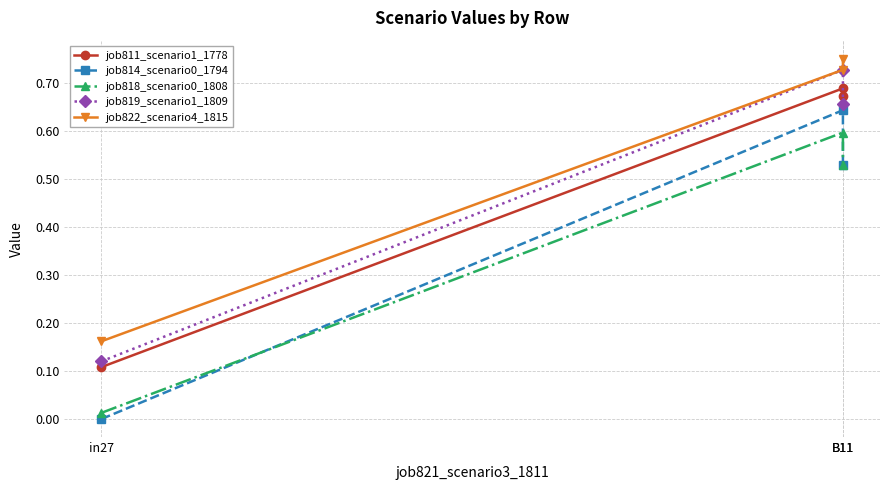

Which series changed the most between in27 and B11?

job822_scenario4_1815